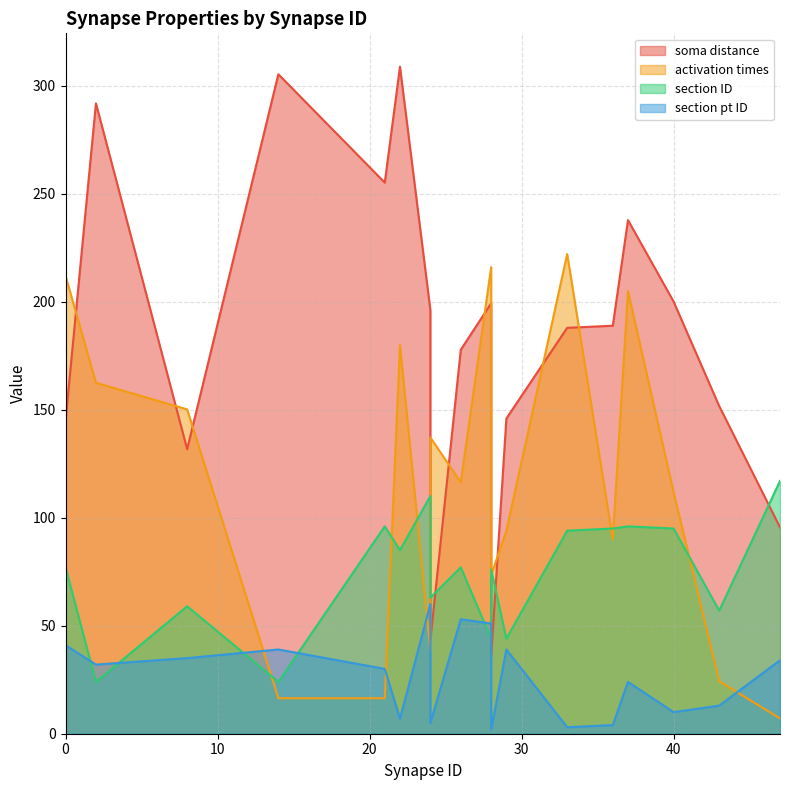

True or false: section ID has more than 0 interior local peaks.

True